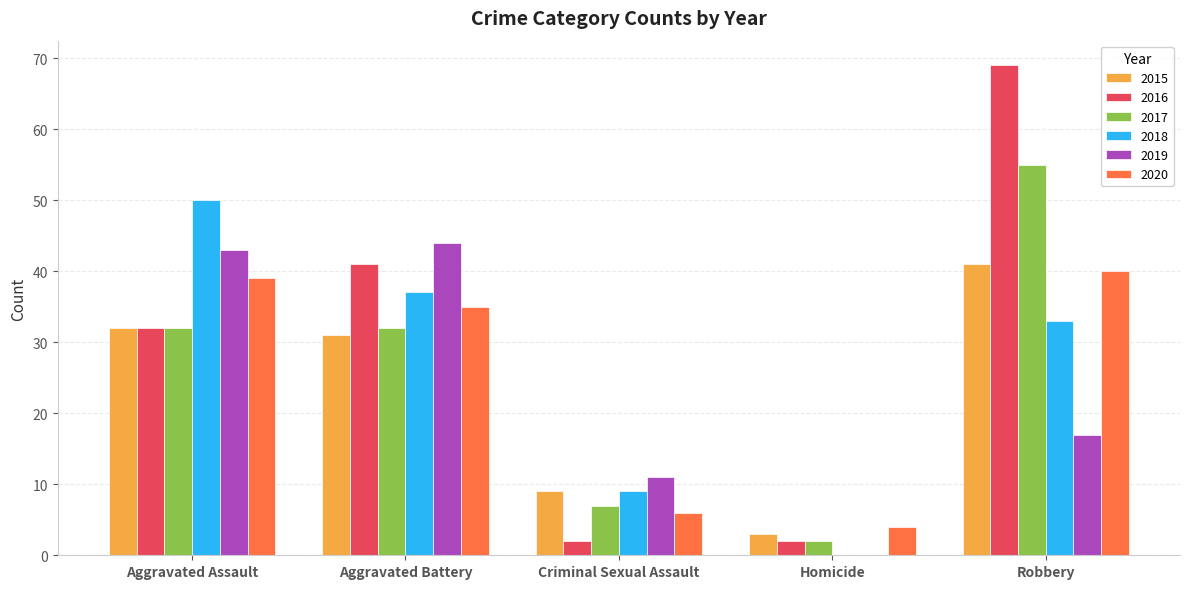

Which series has the largest total across all categories?

2016